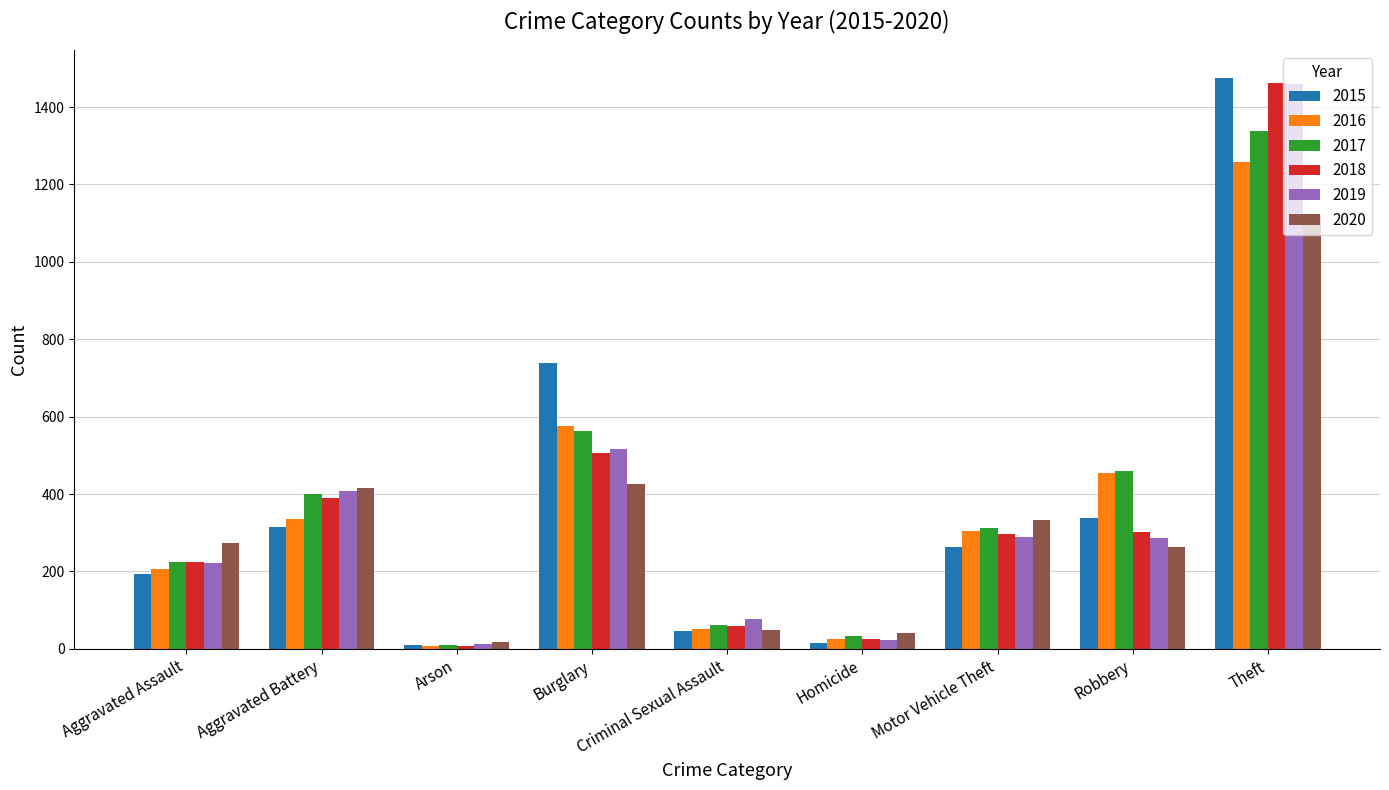

True or false: 2015 has a value of 115 at Aggravated Battery.

False